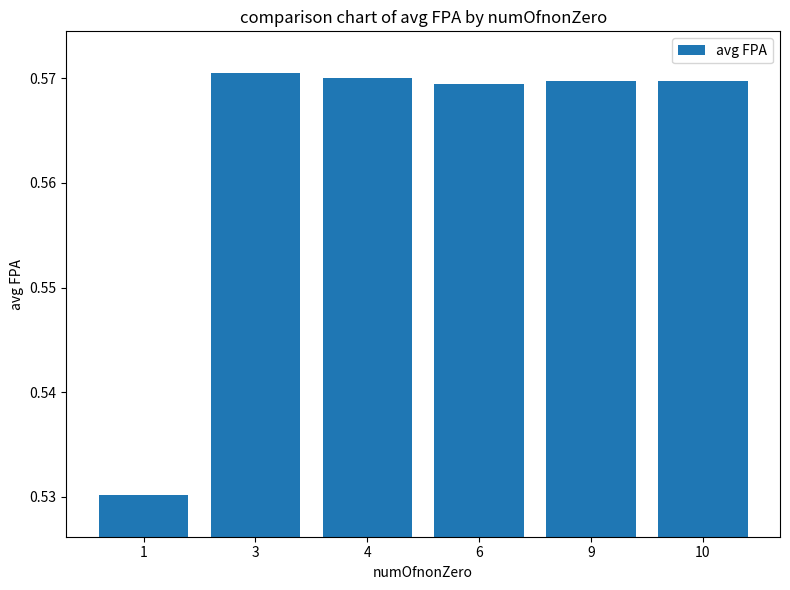

Which label corresponds to the largest value in the chart?

3